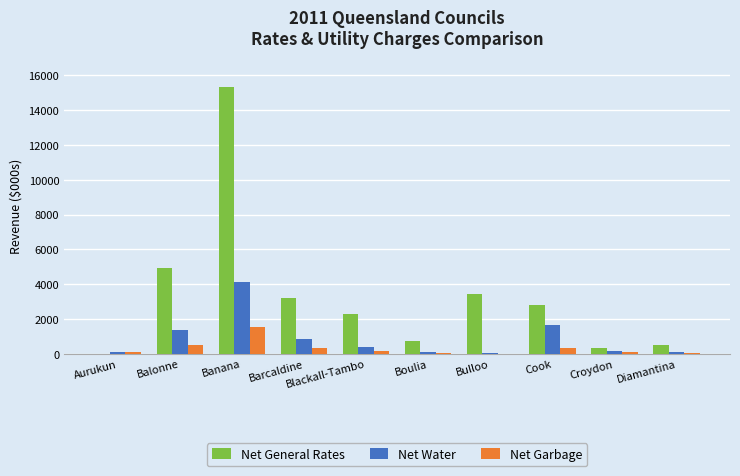

What is the difference between the Net General Rates values at Cook and Balonne?

2163.0